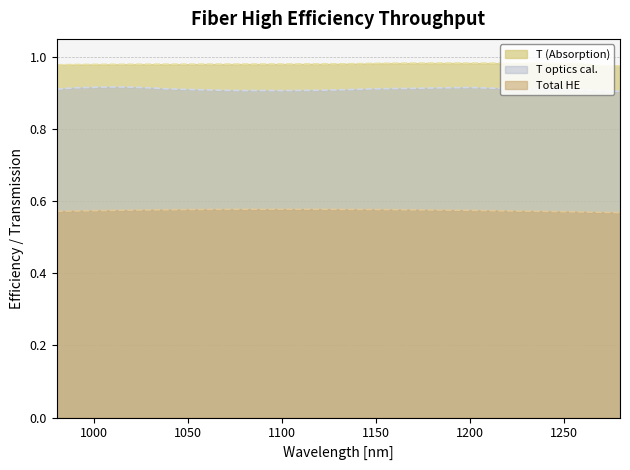

The T optics cal. series shows 0.9 at 1030. True or false?

True